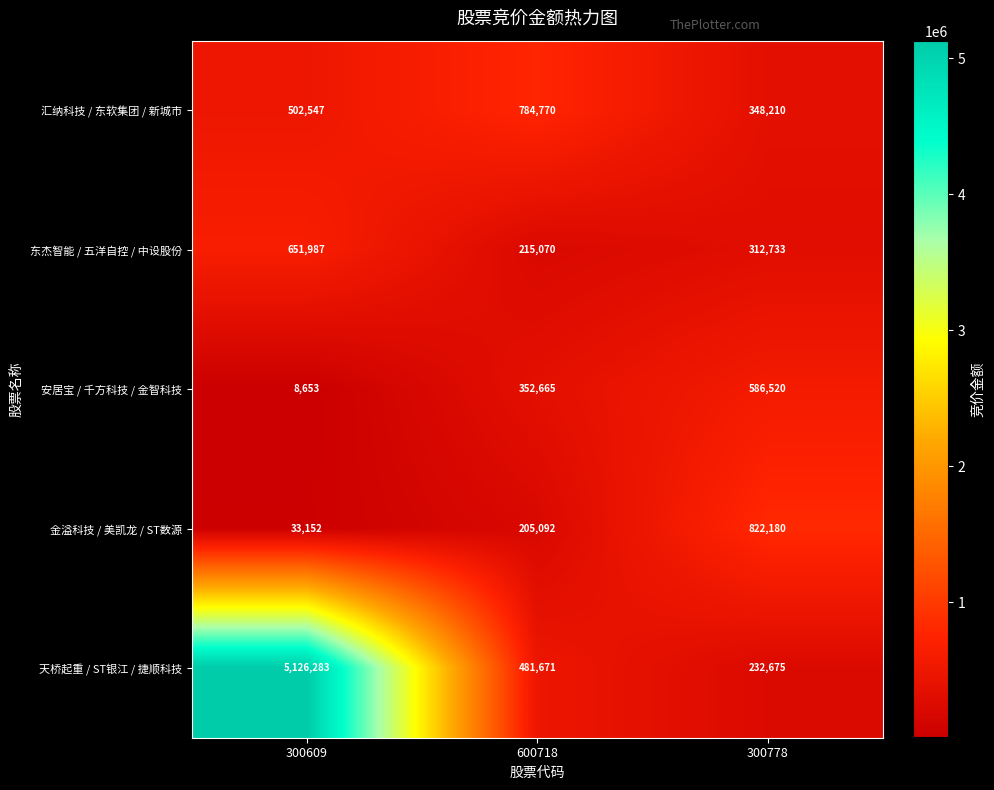

What is the sum of all 东杰智能 / 五洋自控 / 中设股份 values?

1179790